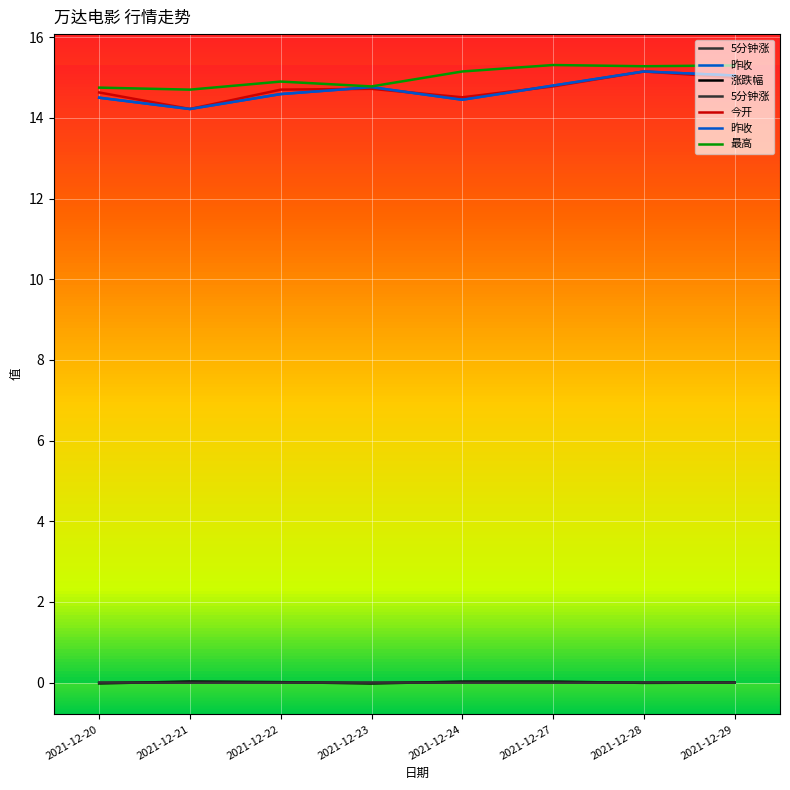

Which has a higher value, 2021-12-28 or 2021-12-27?

2021-12-27